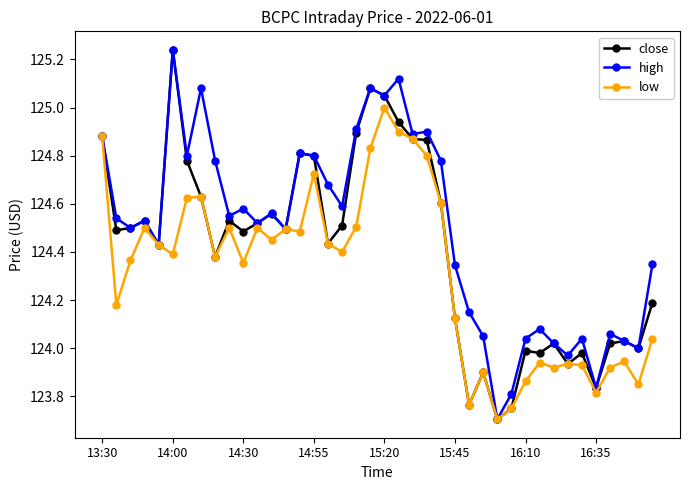

What is the difference between the second highest and second lowest values in the close series?

1.3